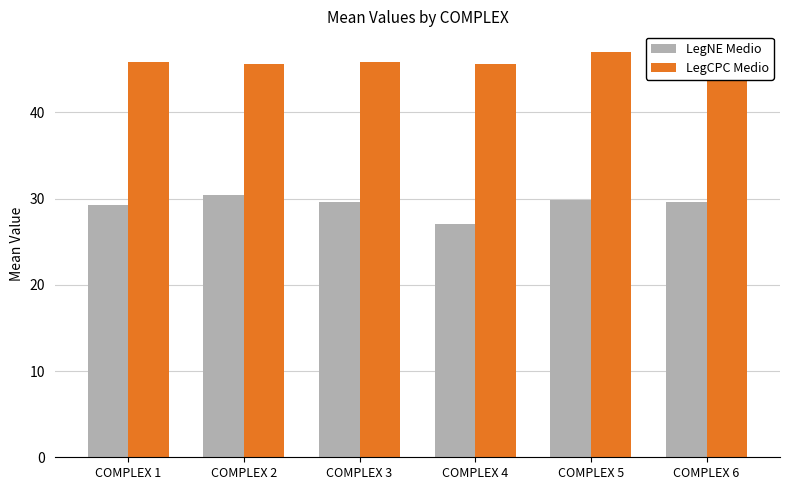

What is the maximum value for LegNE Medio?

30.5